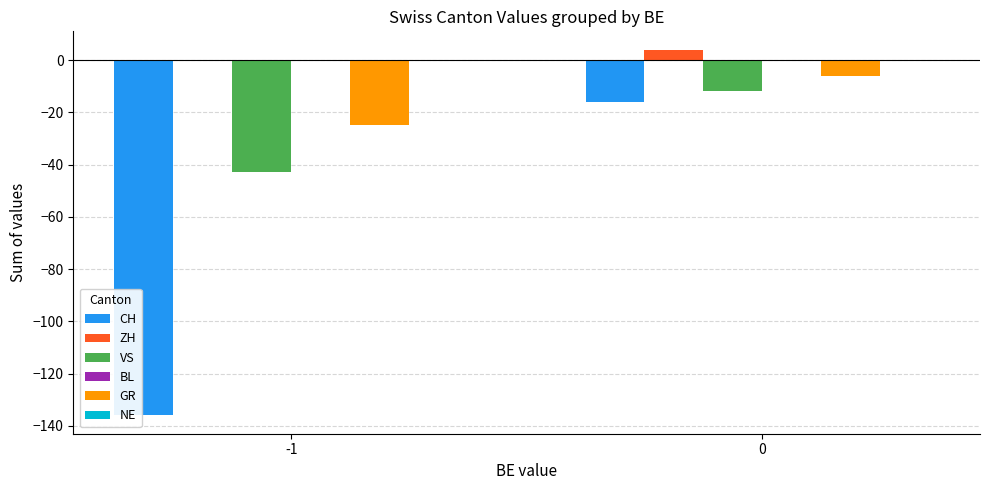

What is the maximum value for ZH?

4